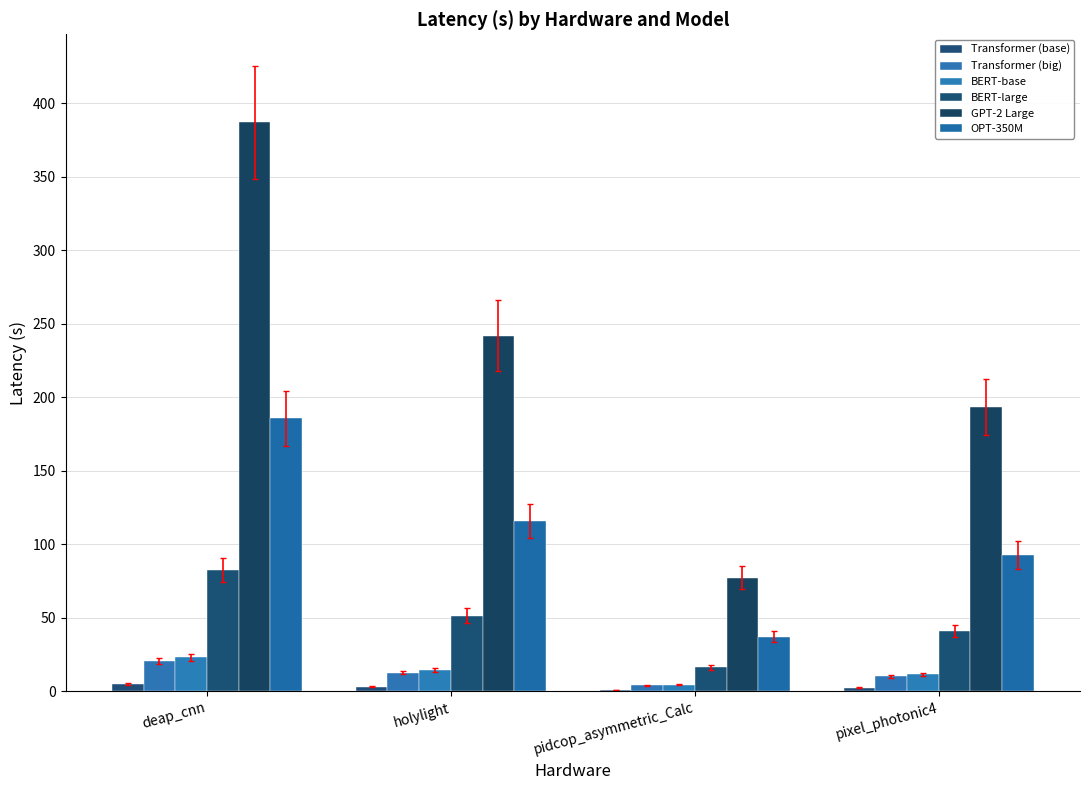

How many categories are shown in the chart?

4